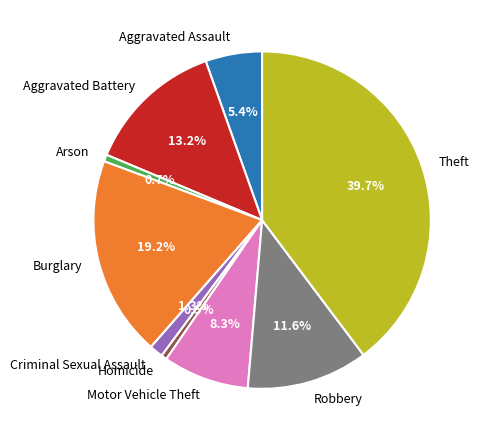

To the nearest percent, what is the difference between the largest and smallest slice percentages?

39%